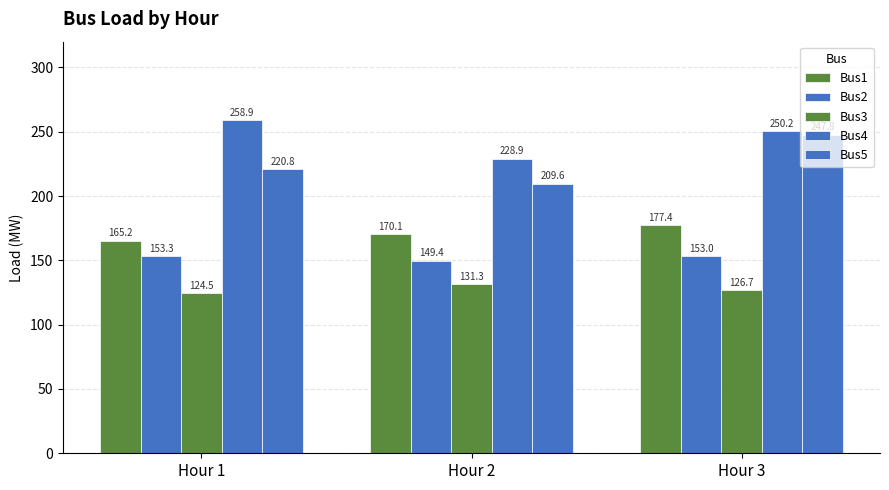

Which series has the widest spread of values?

Bus5